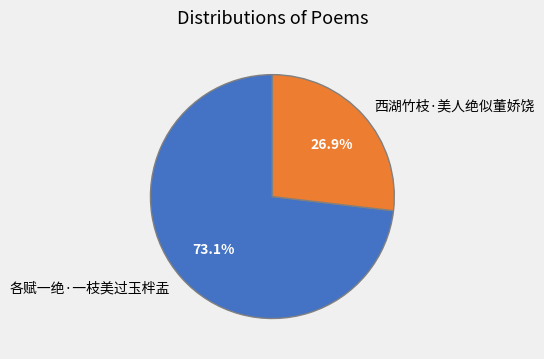

Is 西湖竹枝·美人绝似董娇饶 the majority of the pie?

No